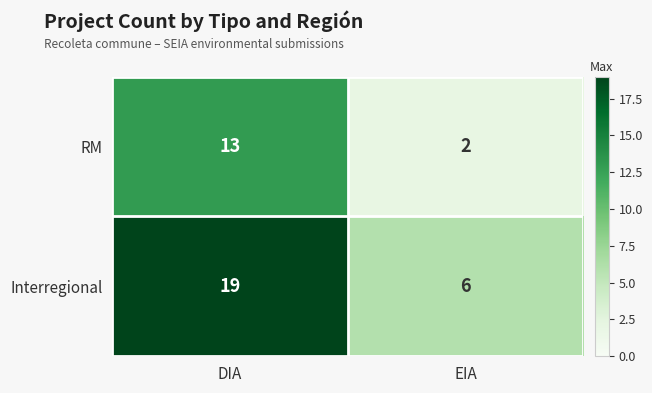

Is it true that Interregional equals 2 at EIA?

False